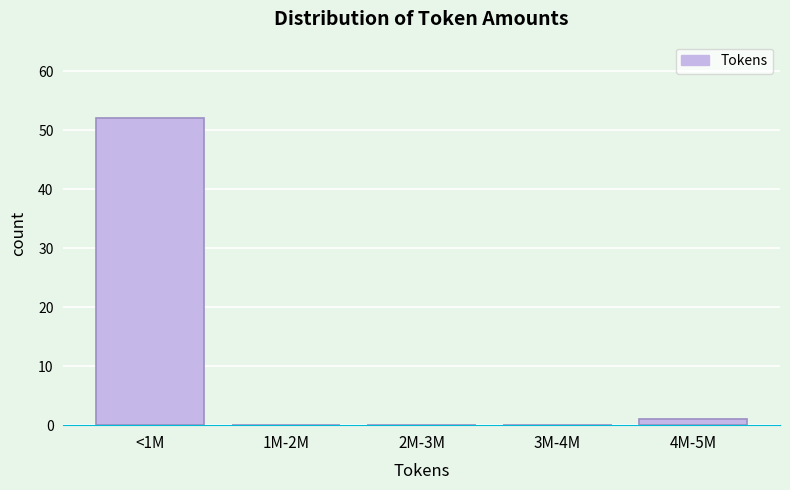

Reading left to right, list all the values displayed in this chart.

<1M=52	1M-2M=0	2M-3M=0	3M-4M=0	4M-5M=1